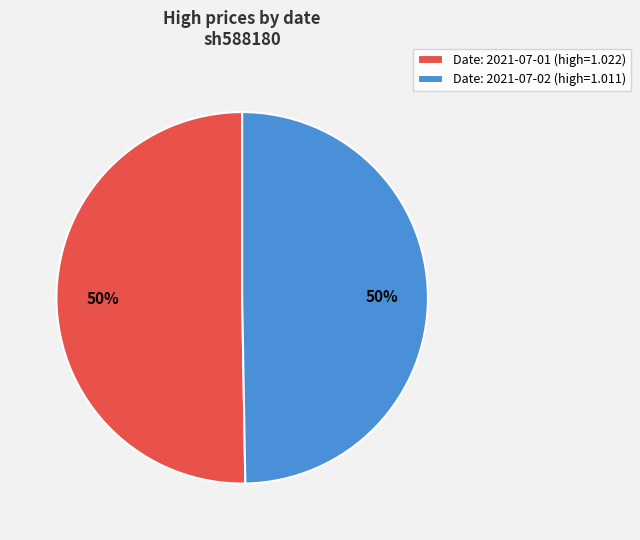

To the nearest percent, what percentage of the pie is Date: 2021-07-02 (high=1.011)?

50%